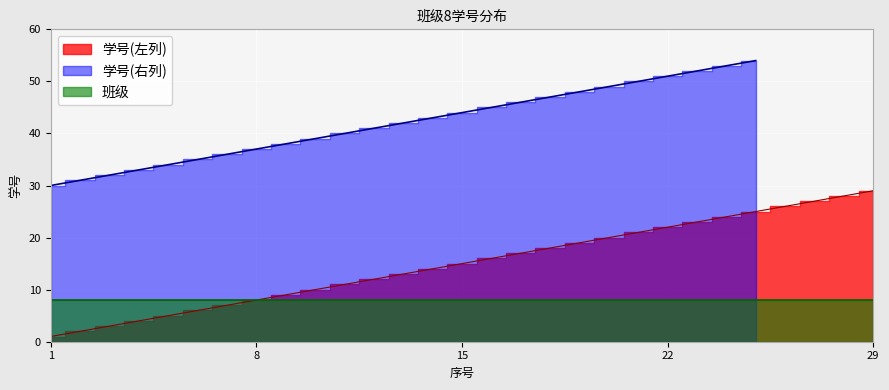

Between 26 and 15, which is larger?

26